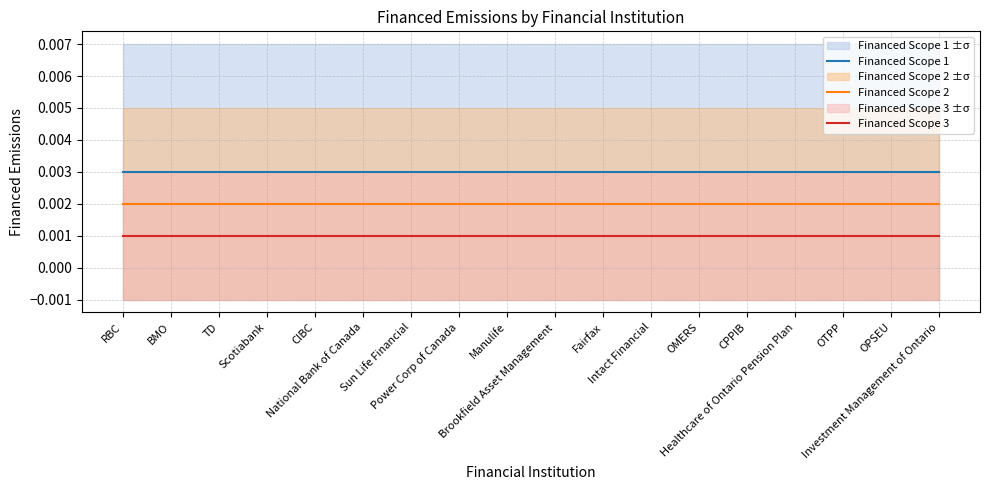

True or false: Financed Scope 2 has more than 1 interior local peaks.

False